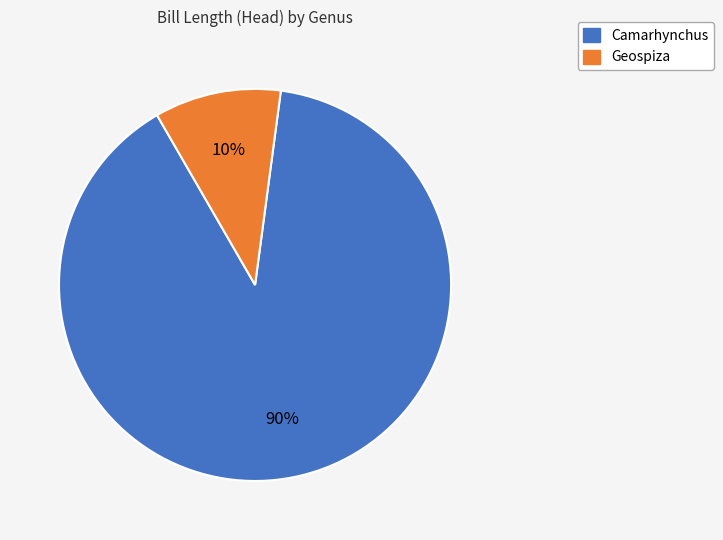

To the nearest percent, what is the average slice percentage?

50%